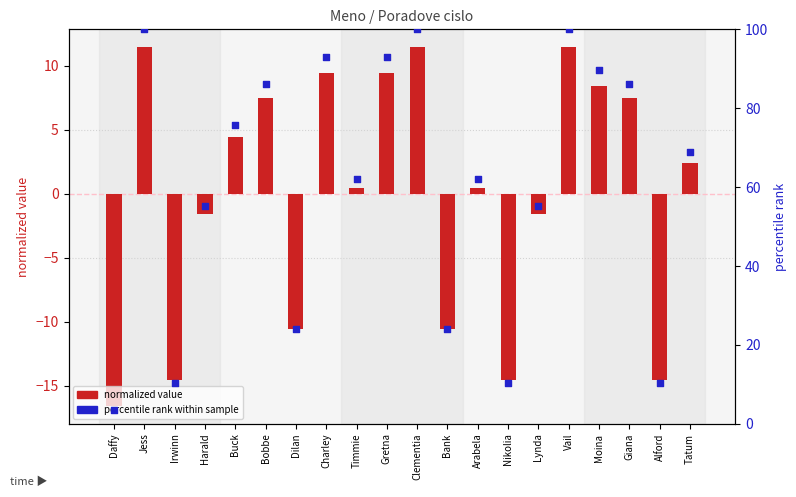

Is the value of Poradove cislo (normalized) at Nikolia greater than the value of percentile rank within sample at Moina?

No